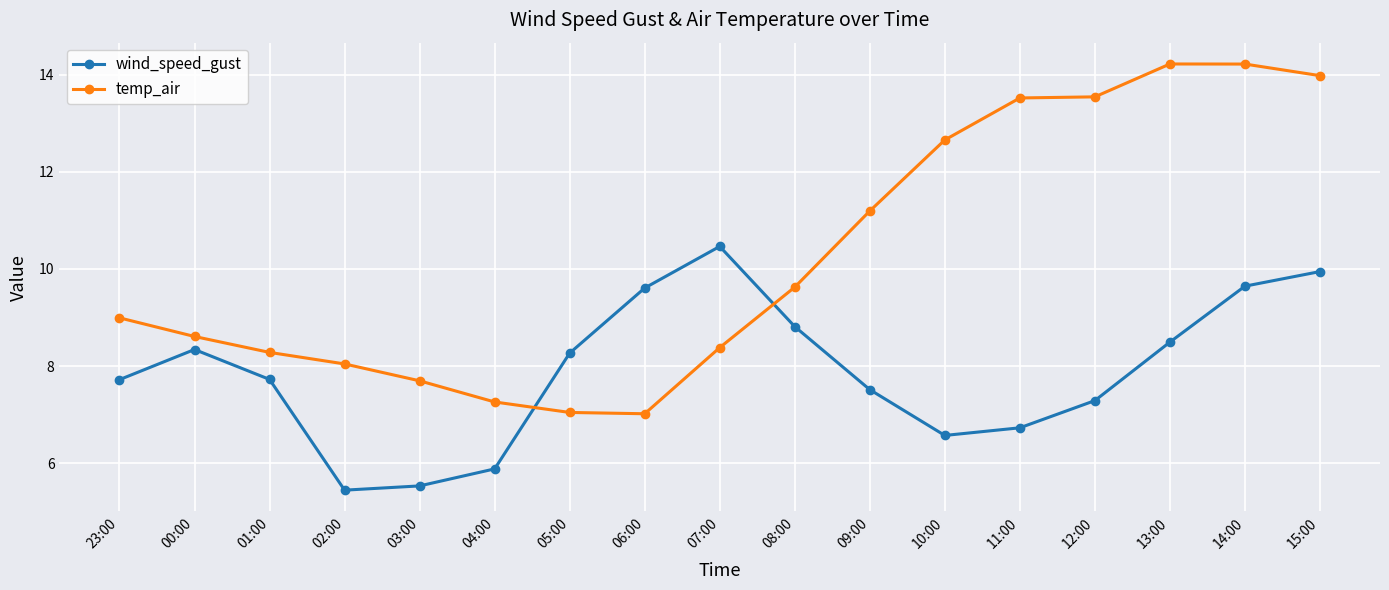

Which series has the largest range (max minus min)?

temp_air